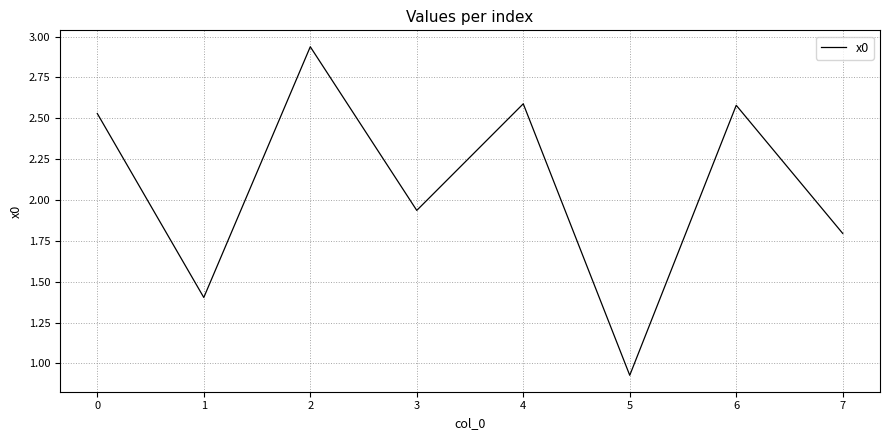

At which category does the chart reach its minimum across all series?

5